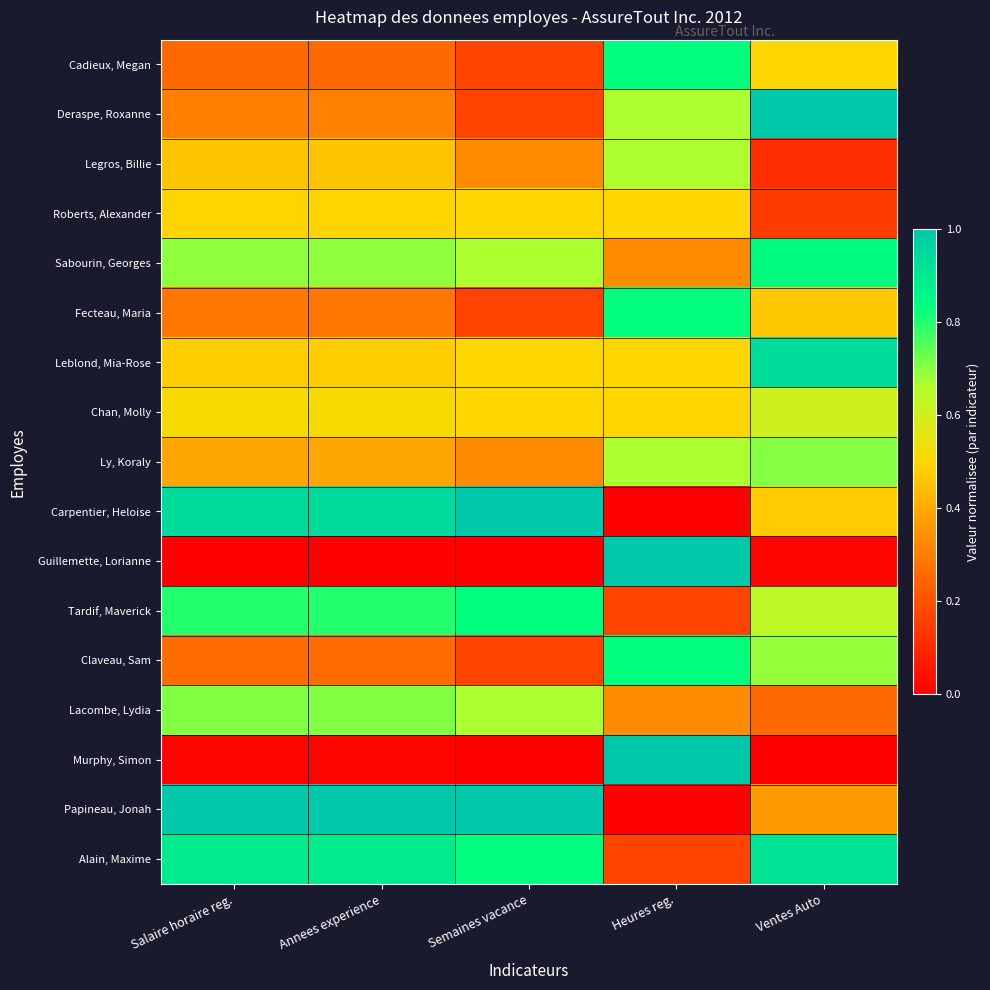

What is the maximum value shown in the chart?

1.0